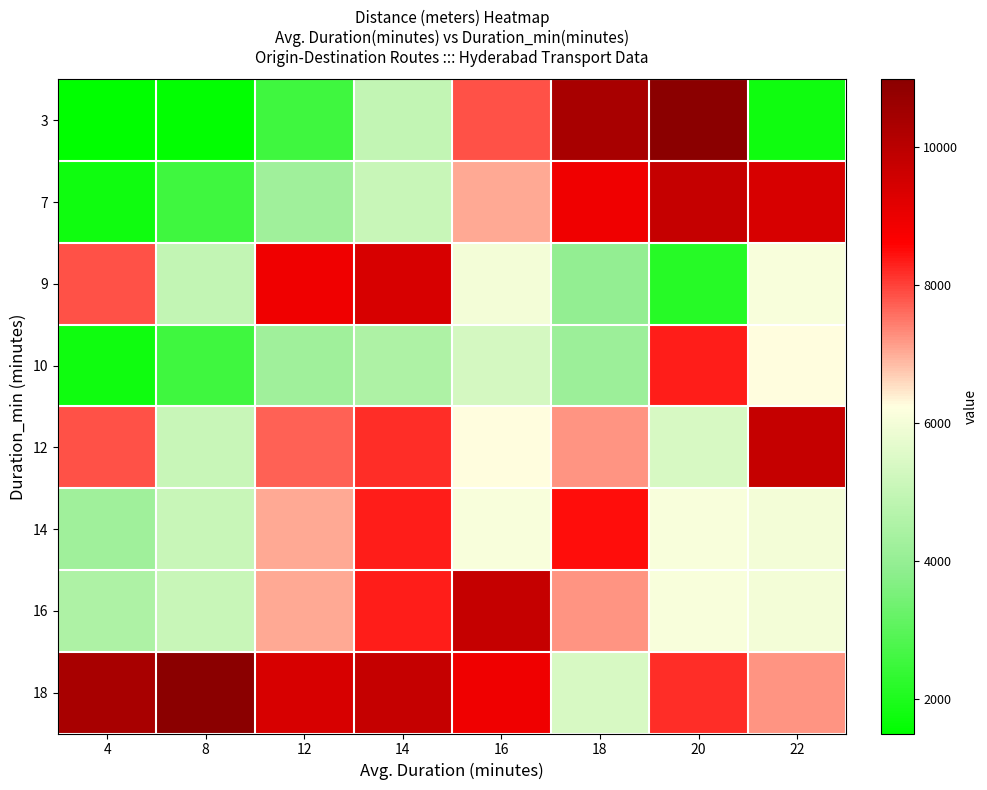

What is the difference between the highest and lowest values at 18?

6400